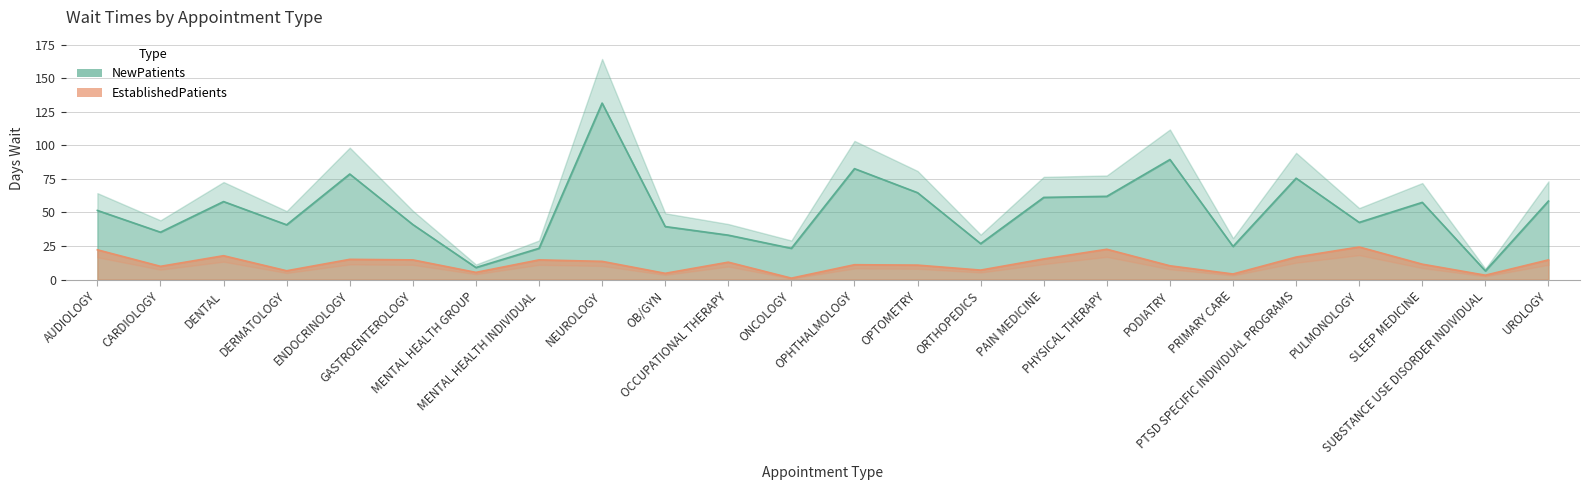

What is the smallest value displayed?

1.1